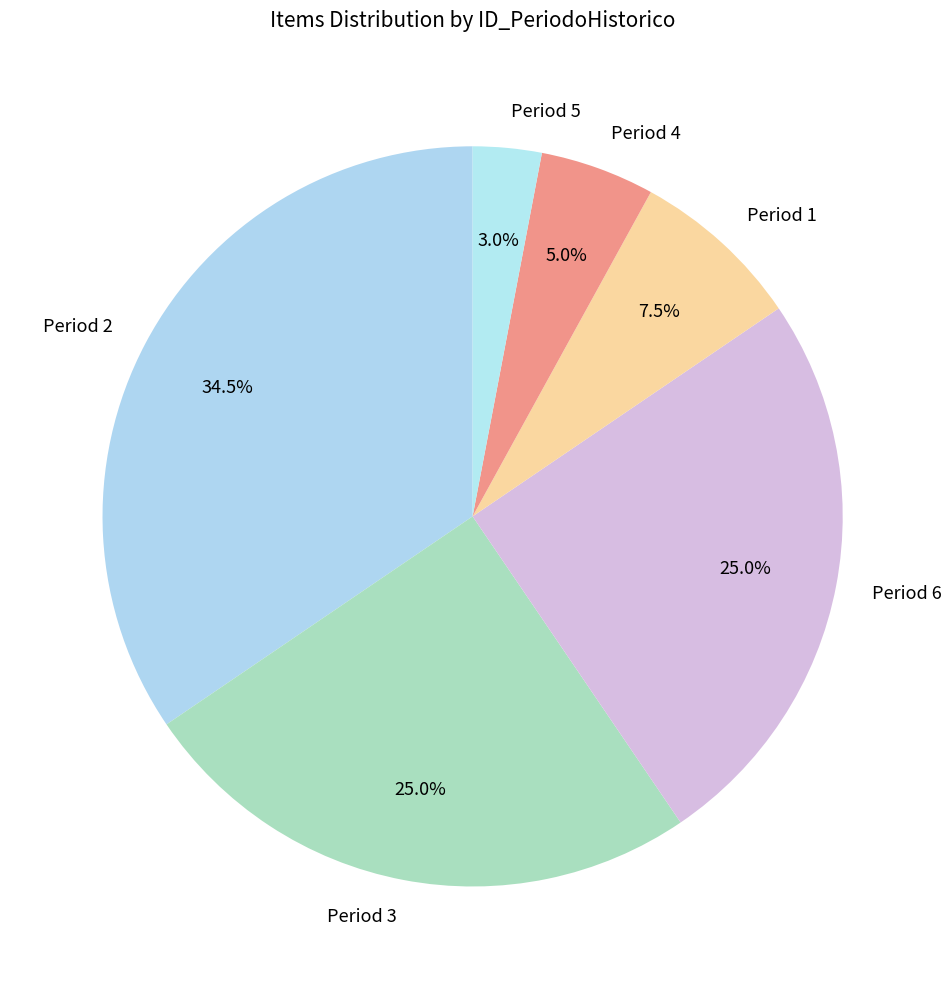

What percentage is NOT represented by Period 2?

65.5%